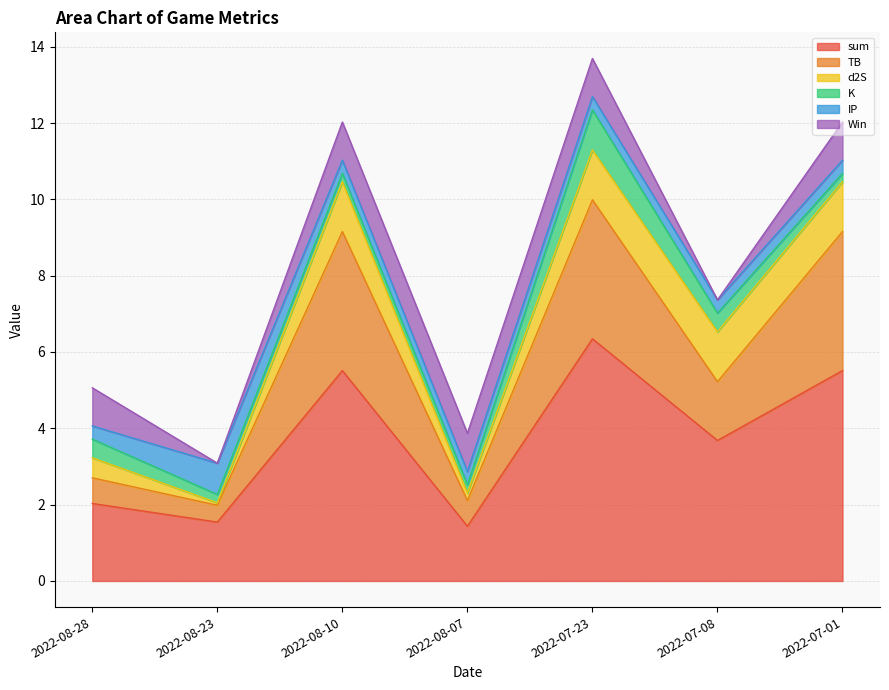

Where is the first local minimum for sum?

2022-08-23